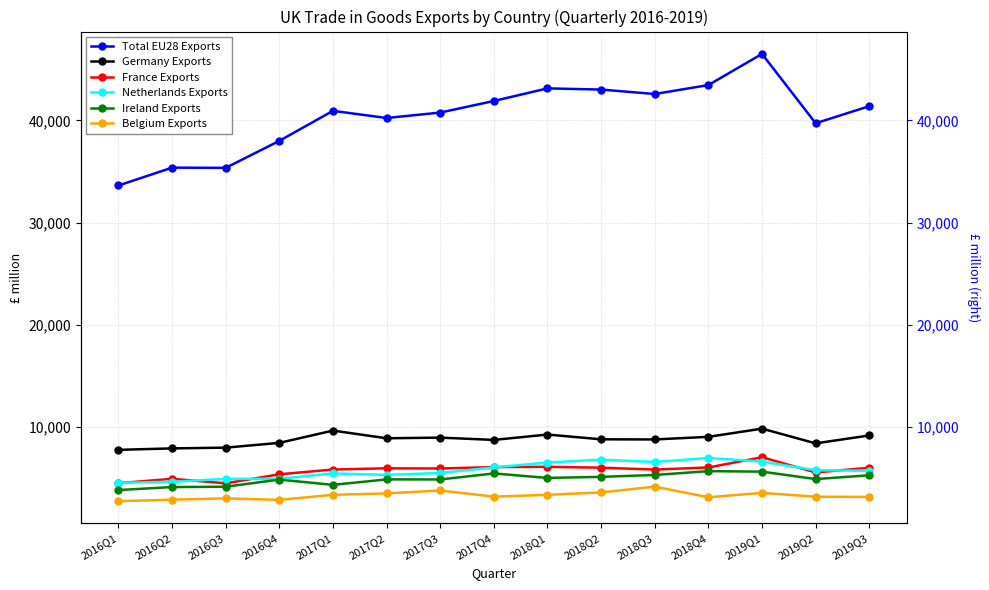

True or false: Netherlands Exports and Ireland Exports intersect in this chart.

False